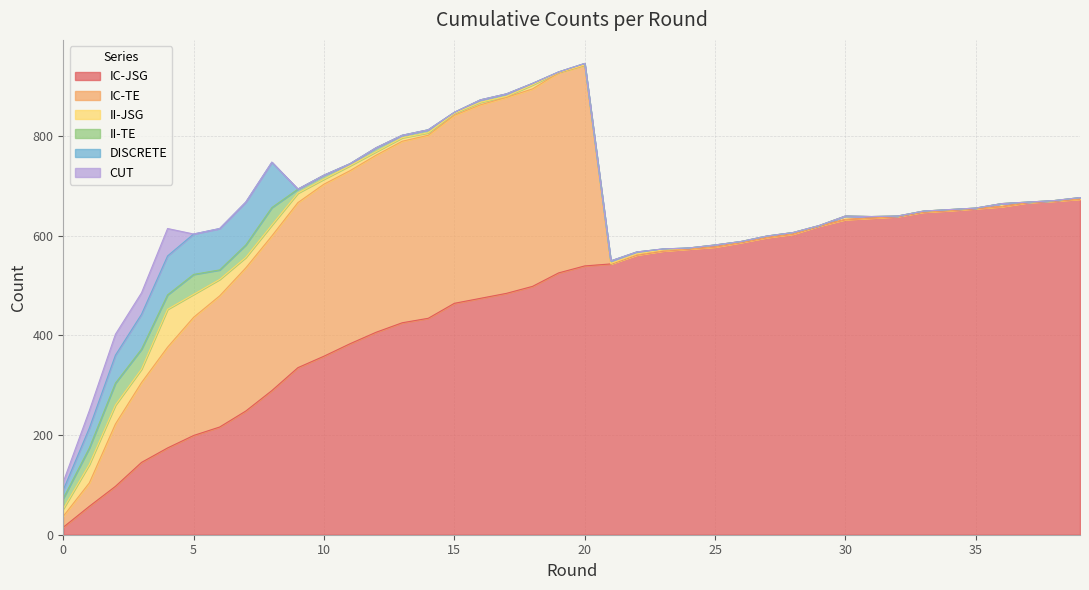

What are all the series names shown in the legend?

IC-JSG, IC-TE, II-JSG, II-TE, DISCRETE, CUT